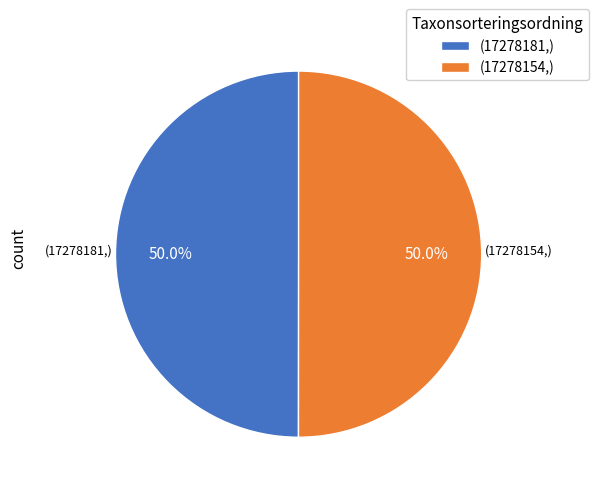

What is the ratio of the value at (17278181,) to the value at (17278154,)?

1.0